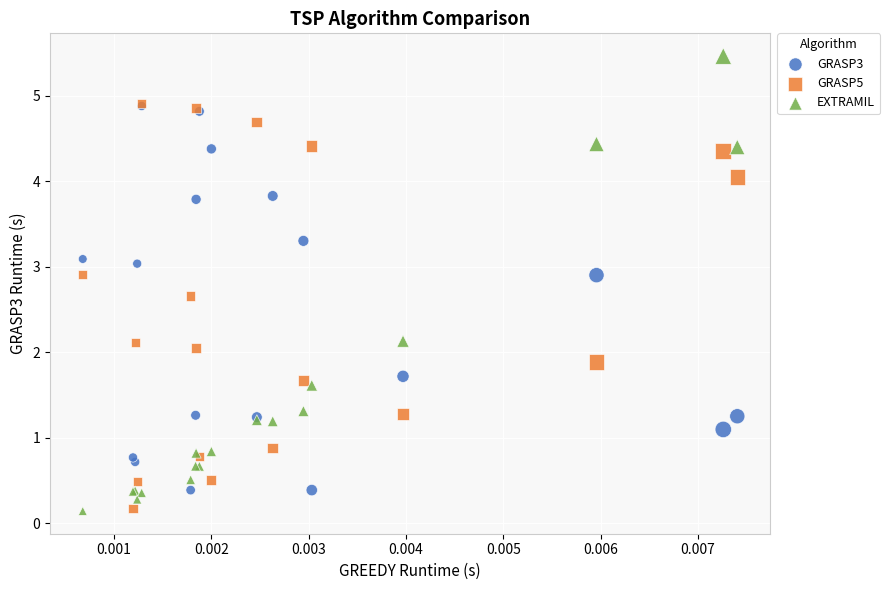

Which series has the largest Y range (max minus min)?

EXTRAMIL